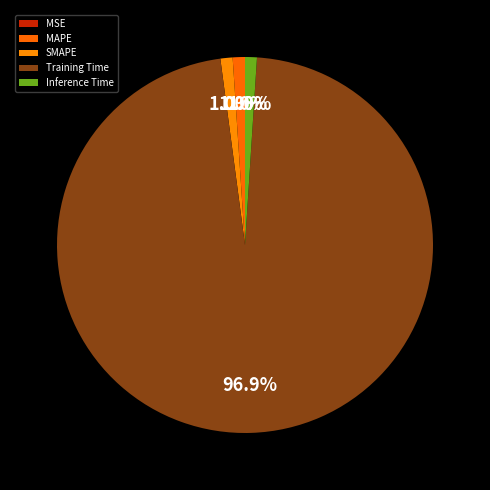

How many segments does this pie chart have?

5